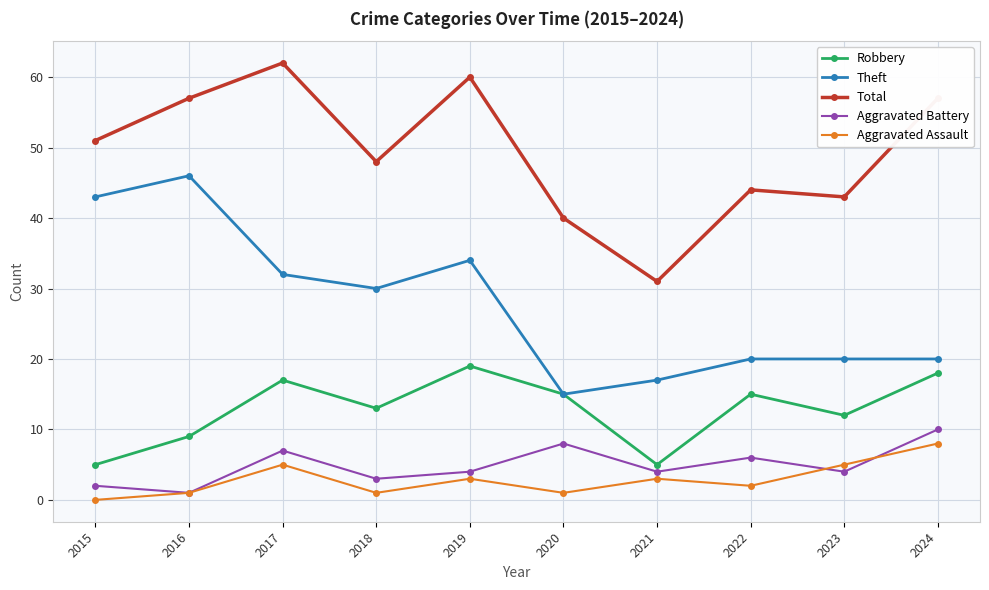

The value of Theft at 2020 is 22. True or false?

False